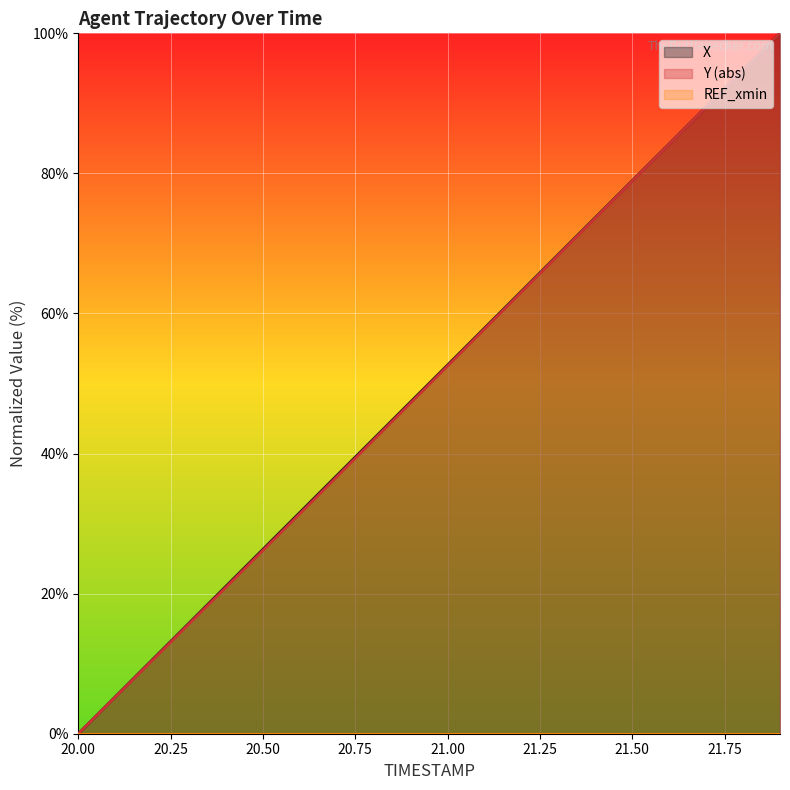

At which label does Y first exceed 52?

21.0